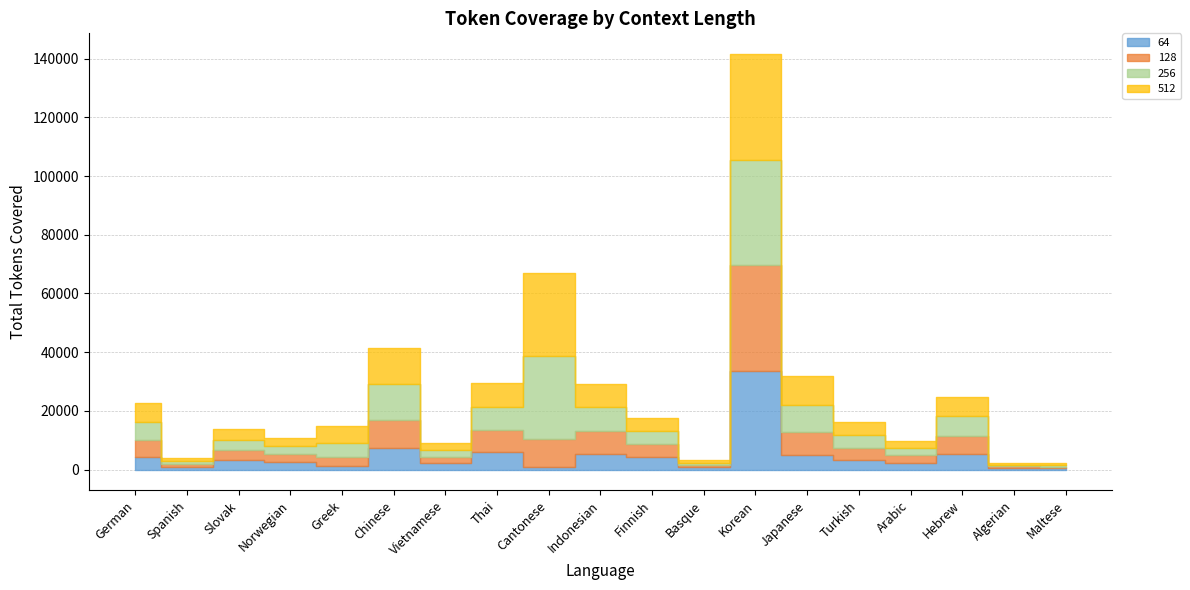

What is the sum of the 64 values at Vietnamese and Slovak?

5212